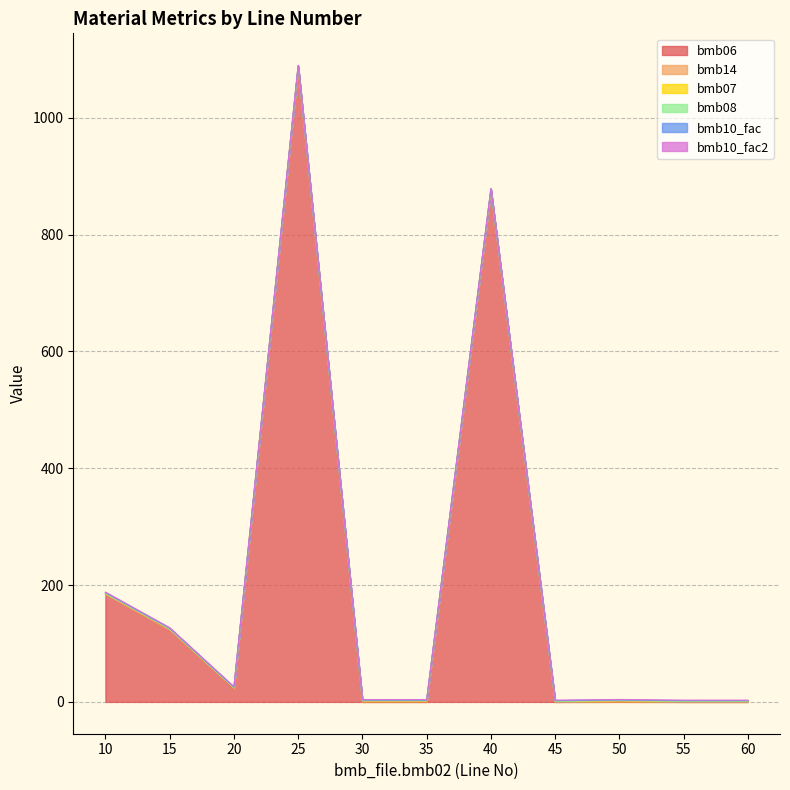

Which series has the largest total across all categories?

bmb06